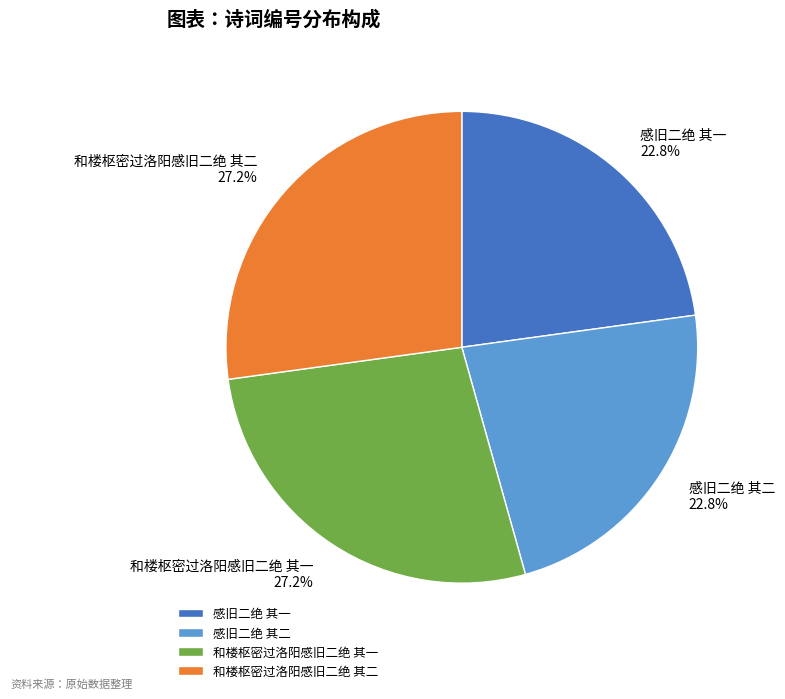

Does any single category account for the majority?

No